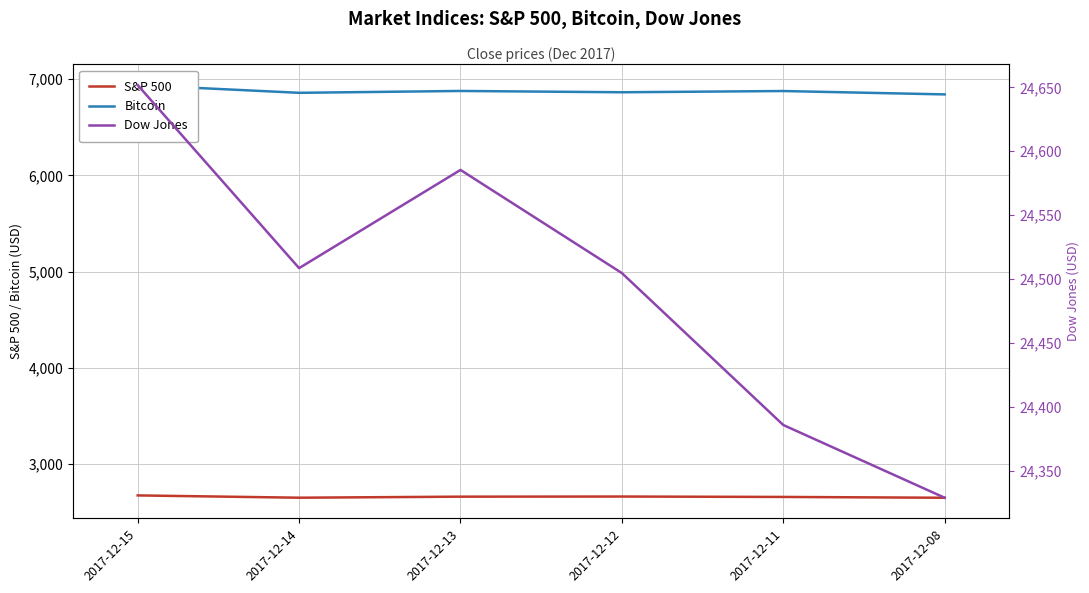

The value of Dow Jones at 2017-12-13 is 24585.4. True or false?

True